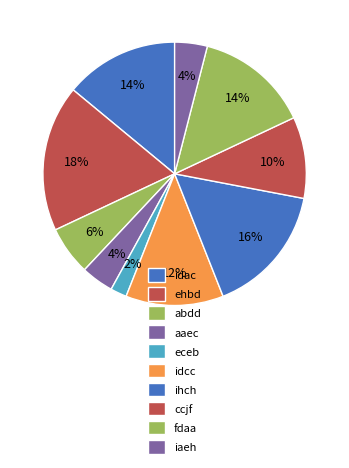

Between eceb and idcc, which is larger?

idcc